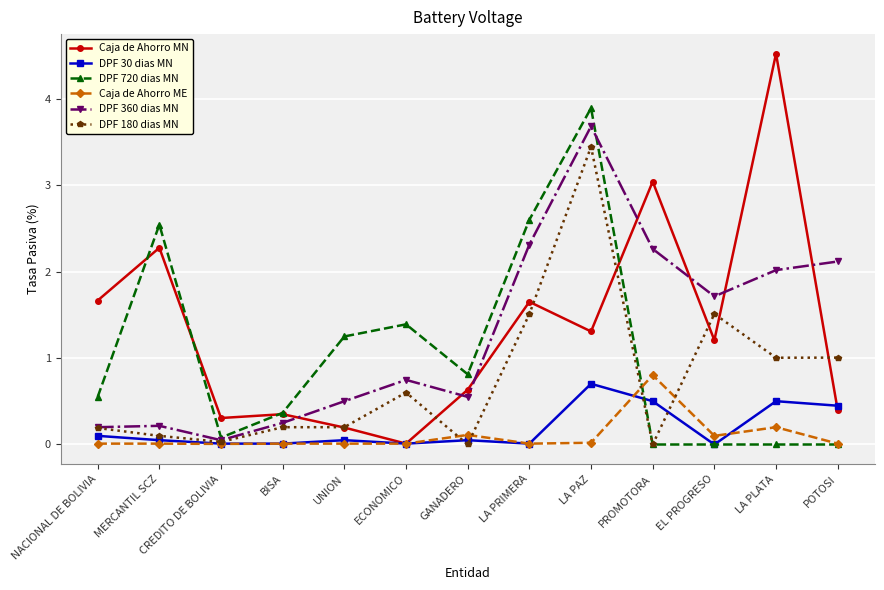

Is it true that Caja de Ahorro ME equals 0.8 at PROMOTORA?

True